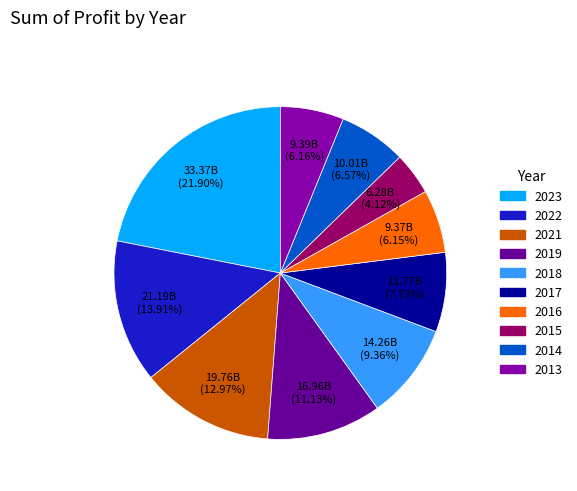

Does 2022 represent more than half of the total?

No